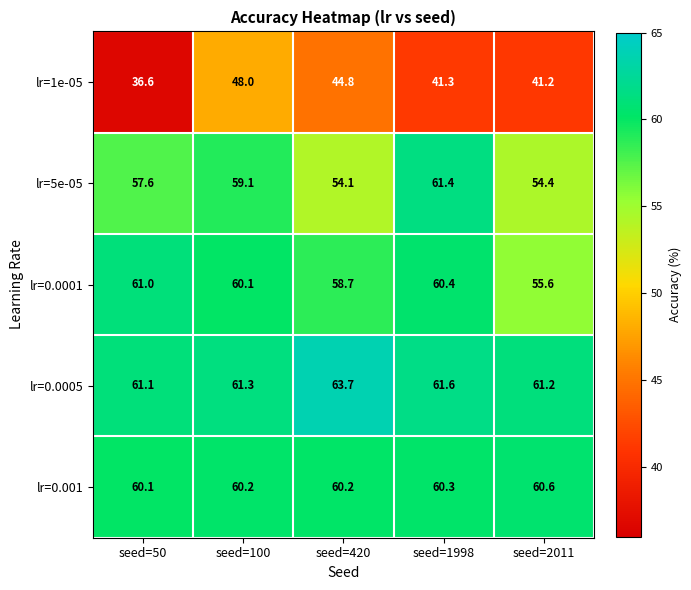

What is the difference between the maximum and minimum values in the lr=0.0001 series?

5.4